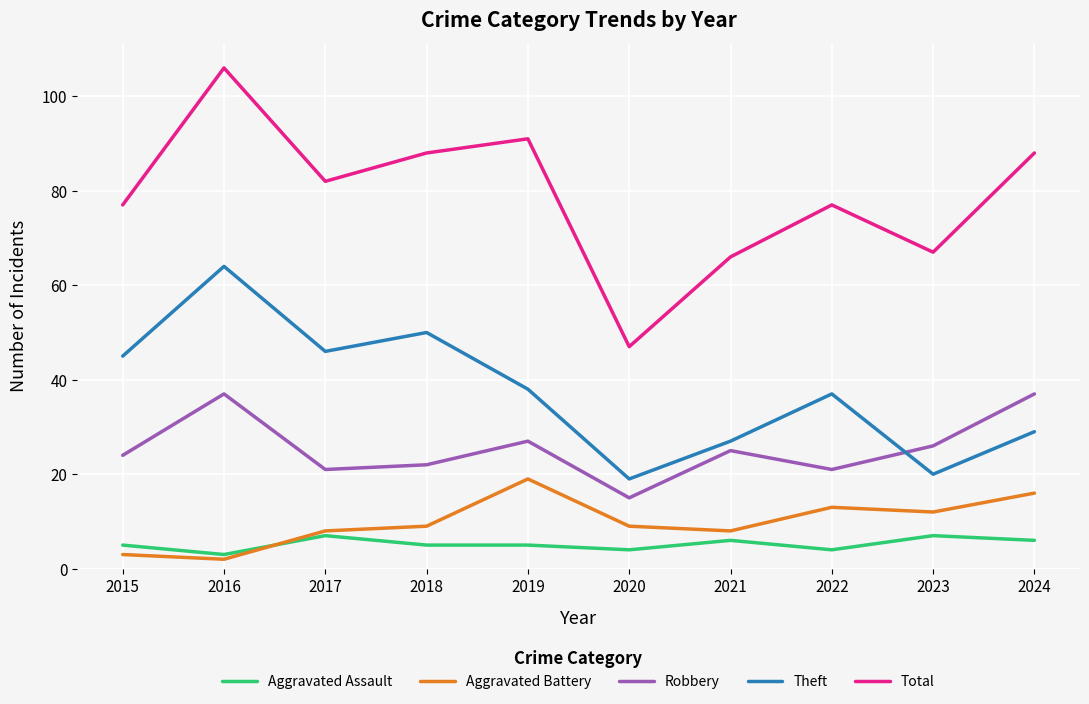

How many lines are shown in the chart?

5